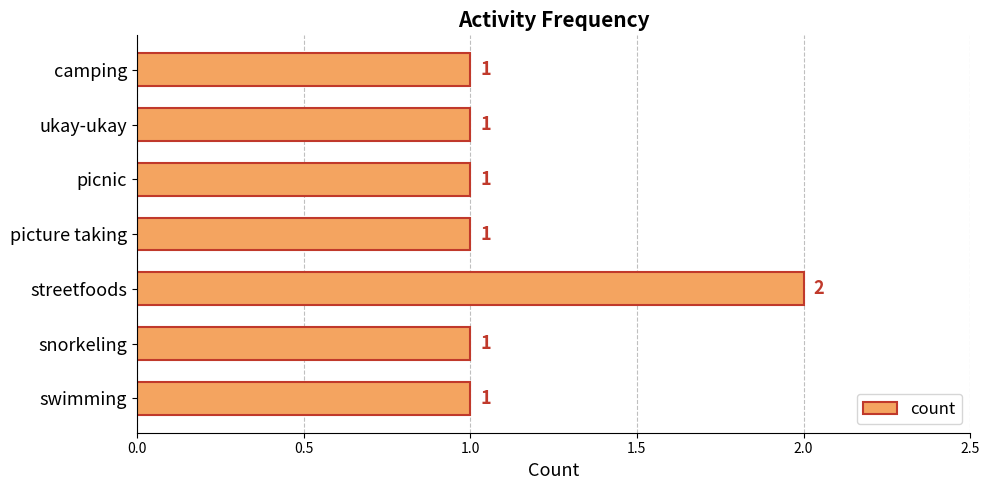

Reading top to bottom, extract all data points from this chart.

1	1	1	1	2	1	1